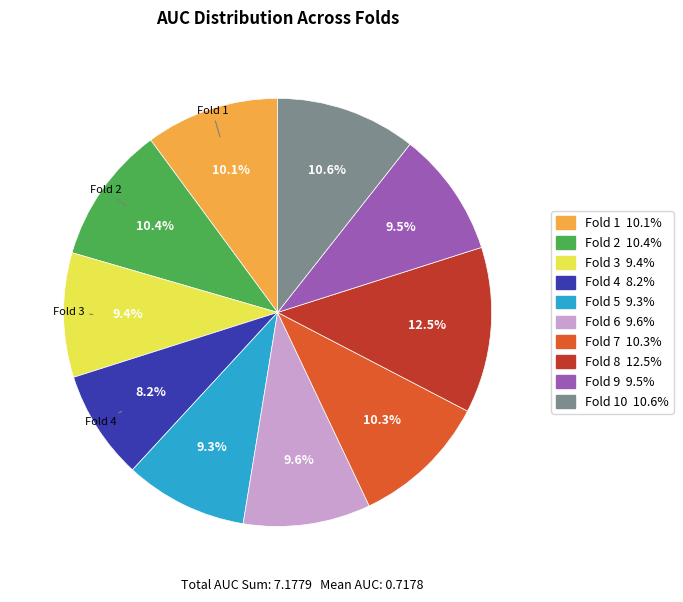

To the nearest percent, what is the difference between the largest and smallest slice percentages?

4%